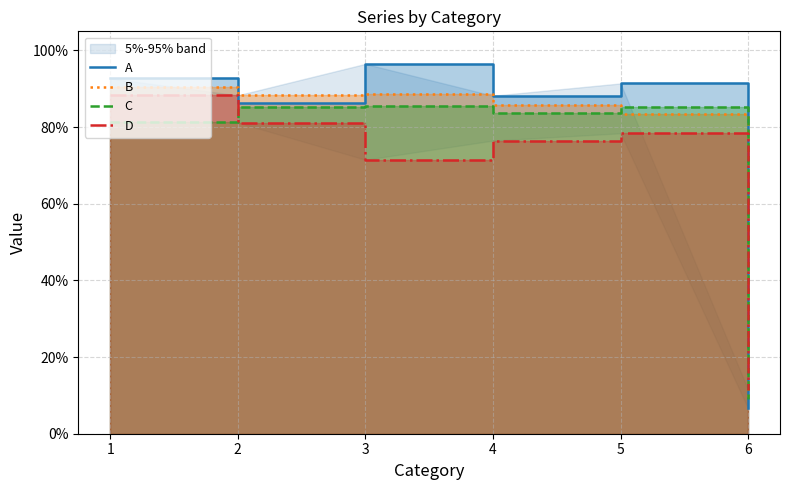

What are all the series names shown in the legend?

A, B, C, D